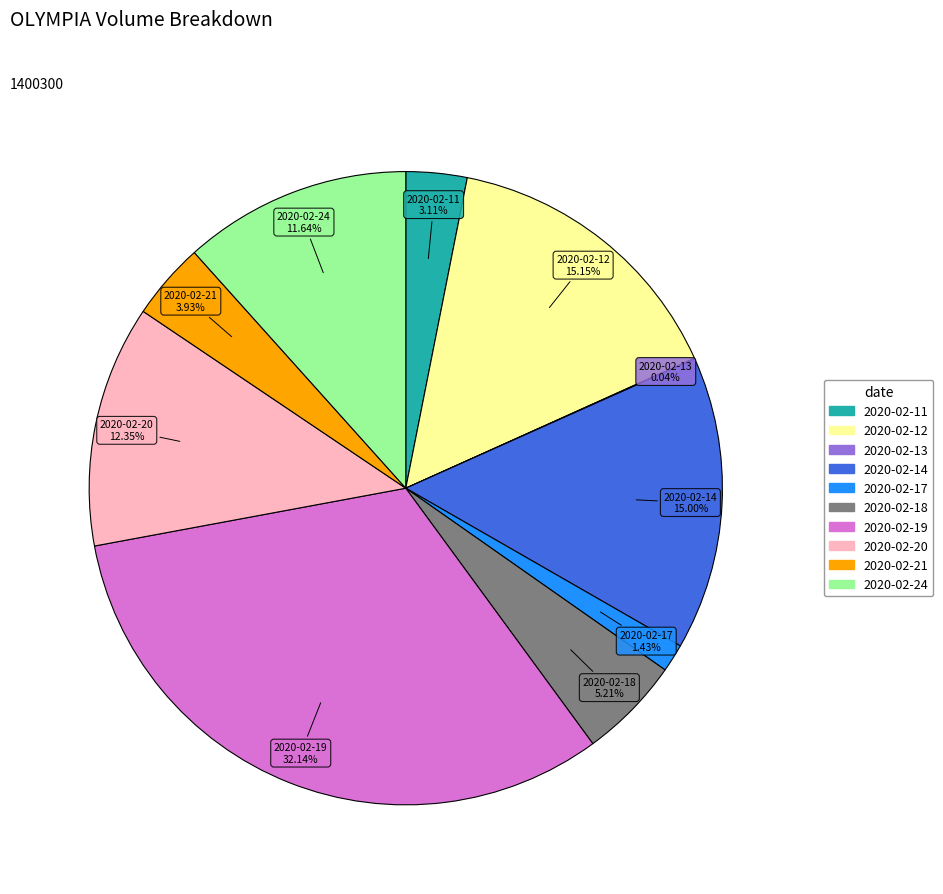

What percentage is the 2020-02-20 slice, to the nearest percent?

12%